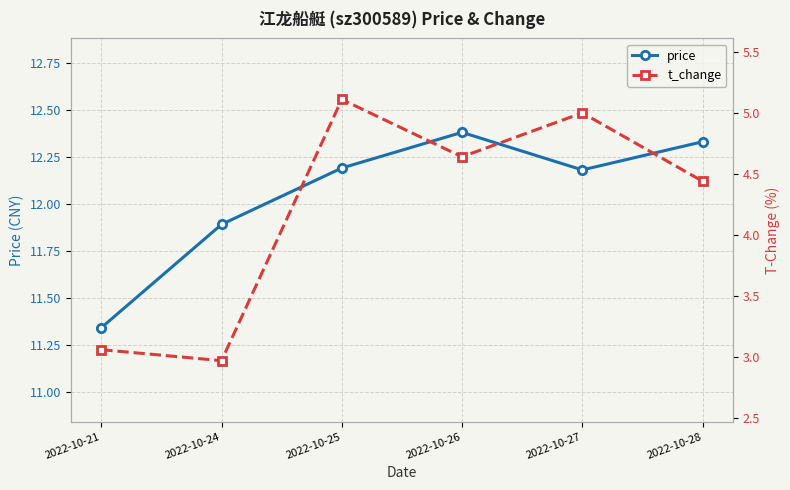

Where is the first local maximum for t_change?

2022-10-25